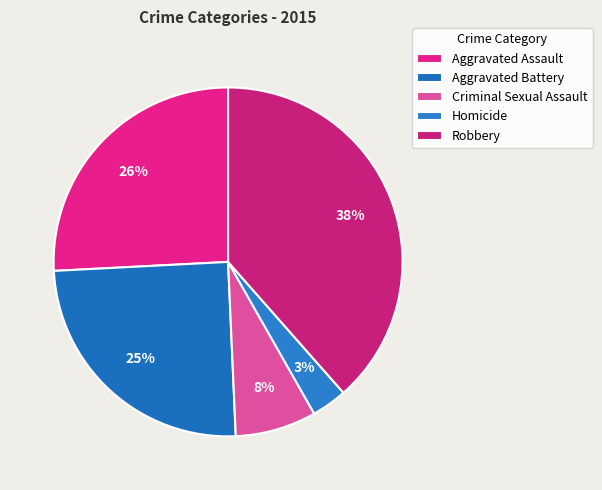

How many segments does this pie chart have?

5